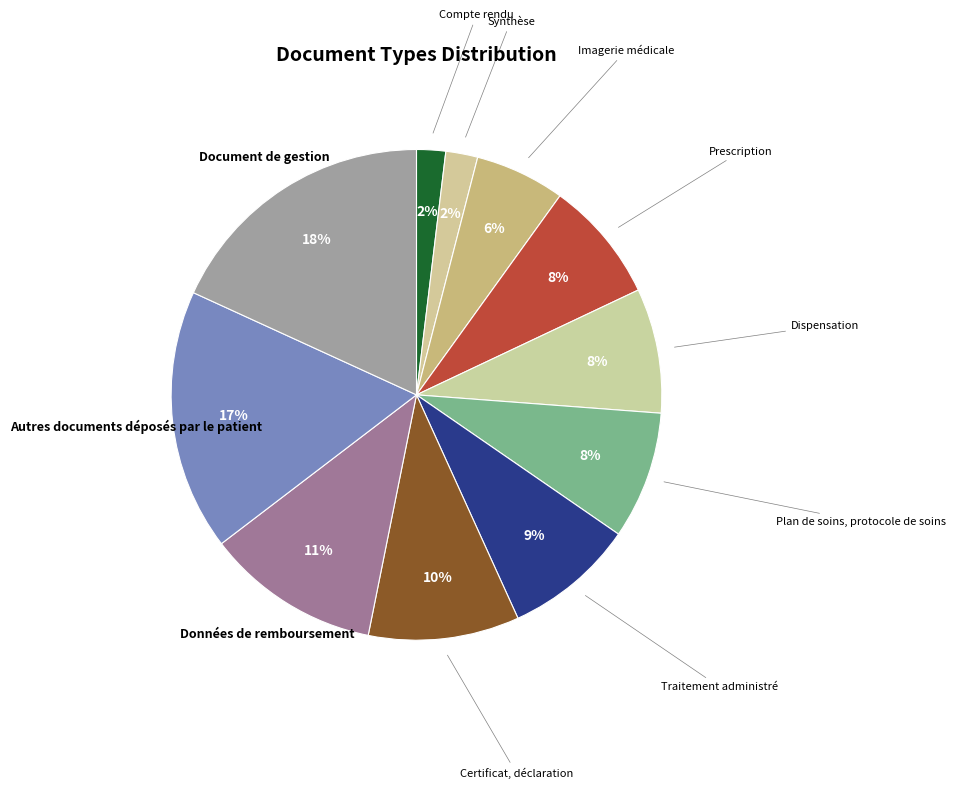

To the nearest percent, what is the difference between the largest and smallest slice percentages?

16%